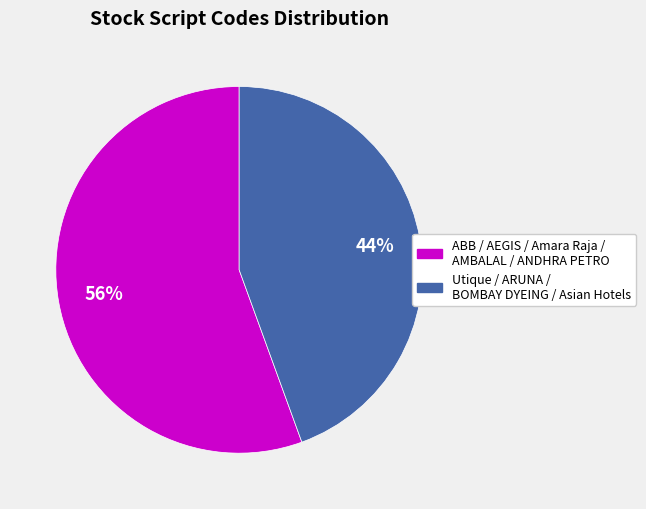

To the nearest percent, what is the average slice percentage?

50%